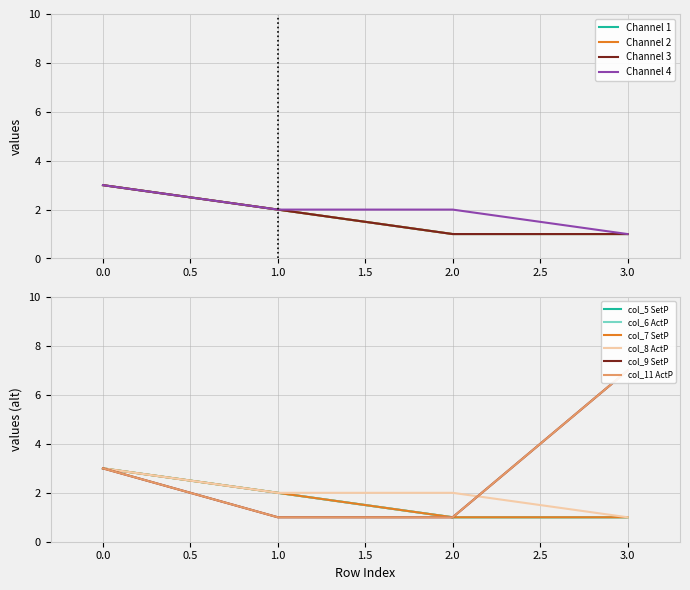

What is the value of the col_7 point at the 3rd from the left?

1